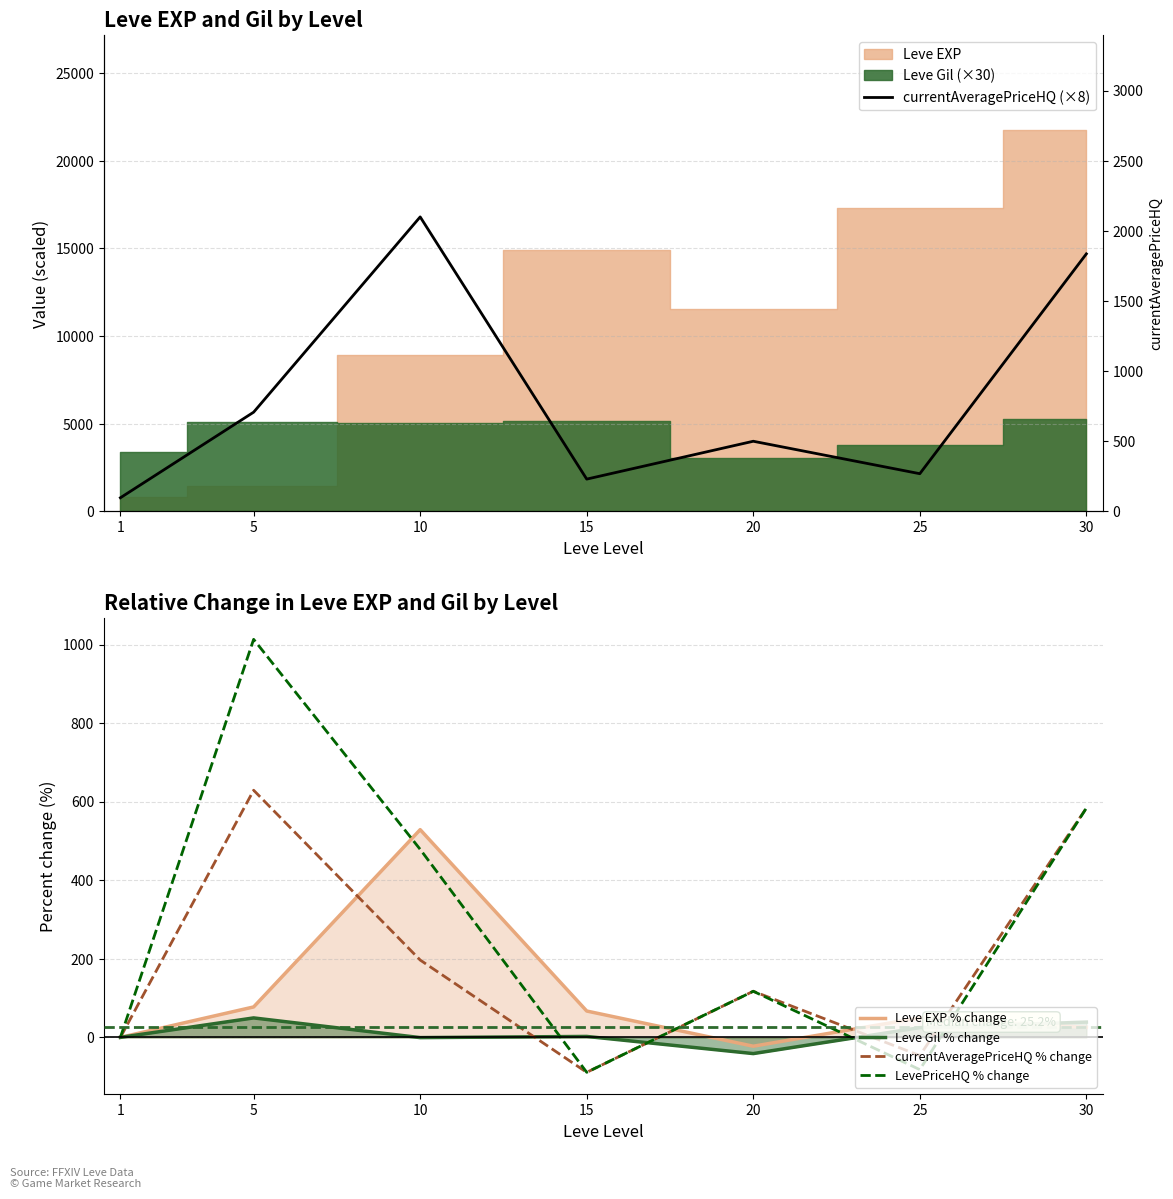

Does the chart display data point markers on the line(s)?

No